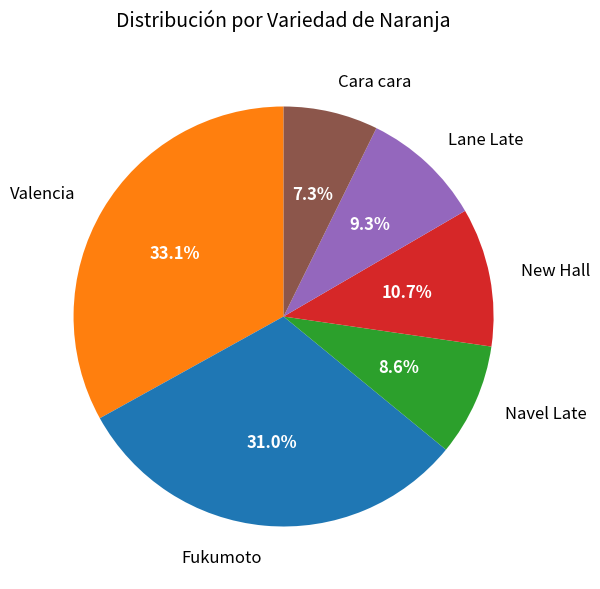

Does Cara cara represent more than half of the total?

No